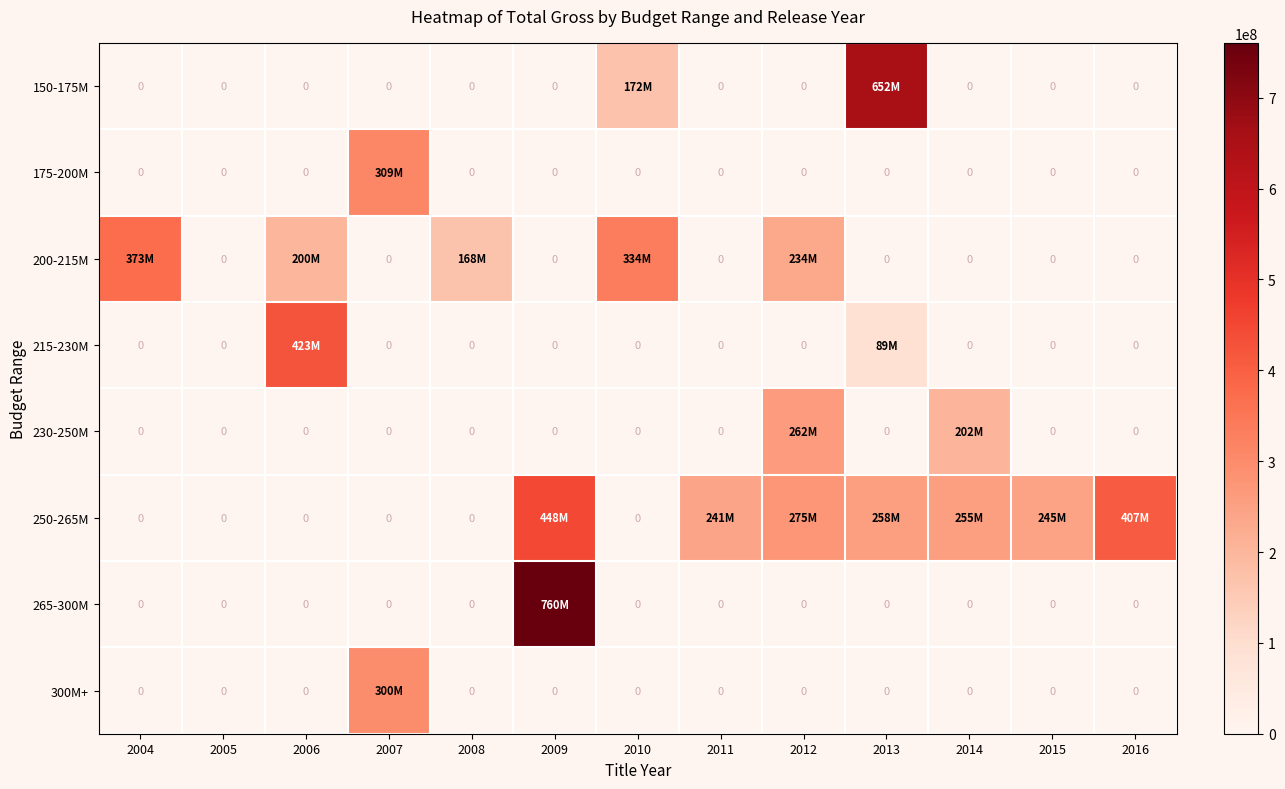

What is the difference between the maximum and minimum values in the 230-250M series?

262030663